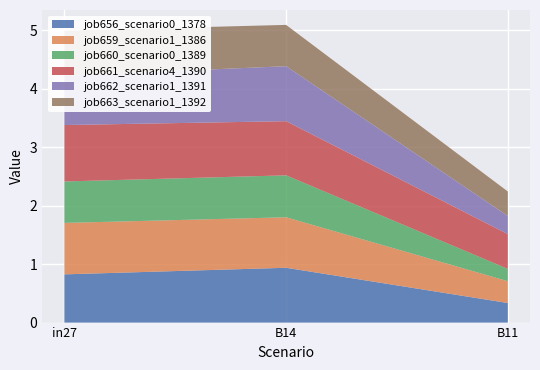

Reading left to right, transcribe all the data shown in this chart.

job656_scenario0_1378: in27=0.8	B14=0.9	B11=0.3
job659_scenario1_1386: in27=0.9	B14=0.9	B11=0.4
job660_scenario0_1389: in27=0.7	B14=0.7	B11=0.2
job661_scenario4_1390: in27=1.0	B14=0.9	B11=0.6
job662_scenario1_1391: in27=0.8	B14=0.9	B11=0.3
job663_scenario1_1392: in27=0.8	B14=0.7	B11=0.4